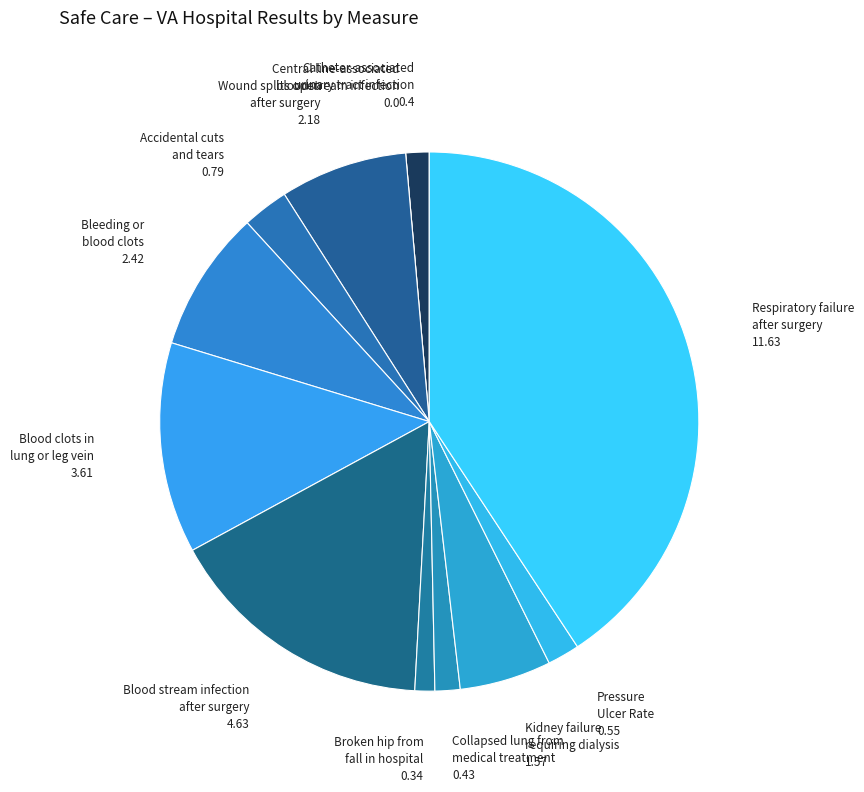

Which slice is the largest?

Respiratory failure after surgery